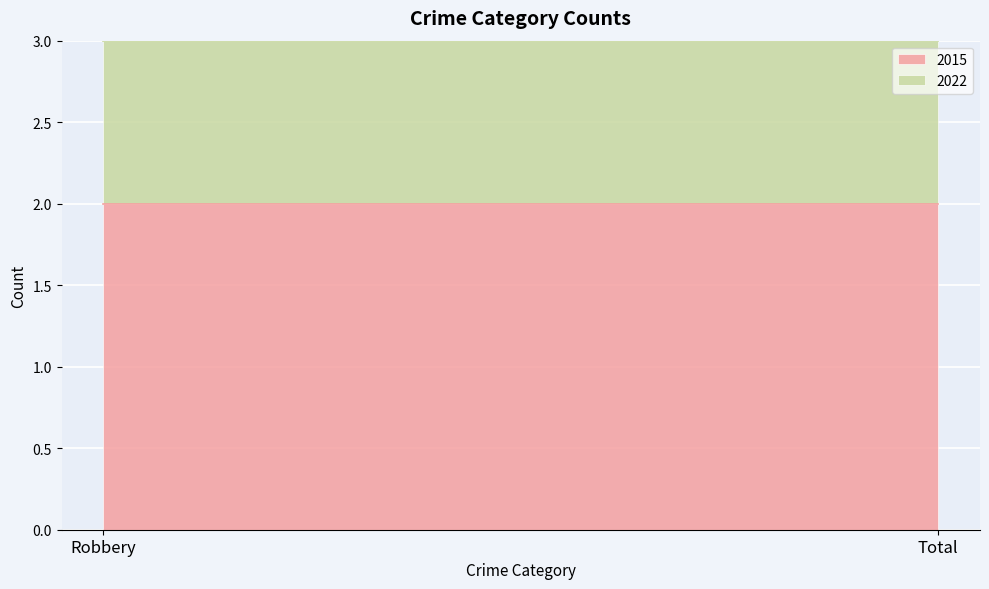

Between Robbery and Total, which series saw the biggest shift?

2015